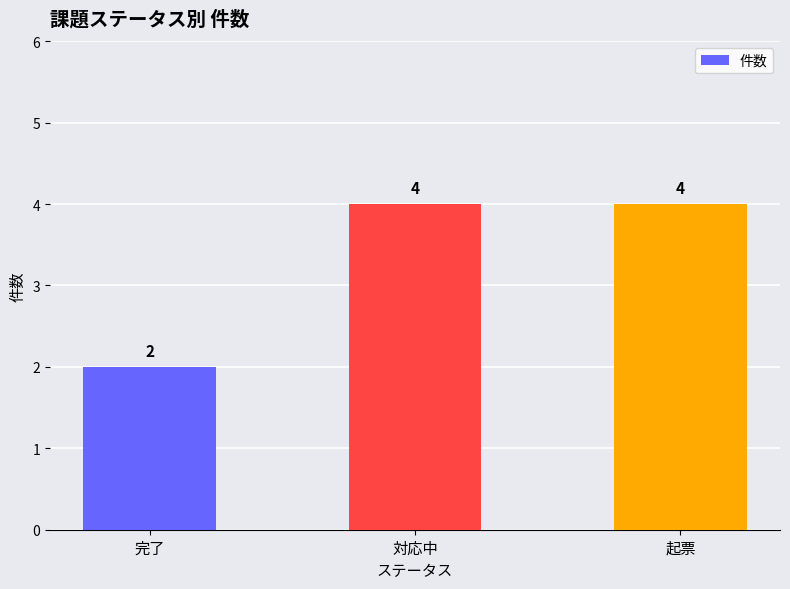

Reading left to right, extract all data points from this chart.

完了=2	対応中=4	起票=4